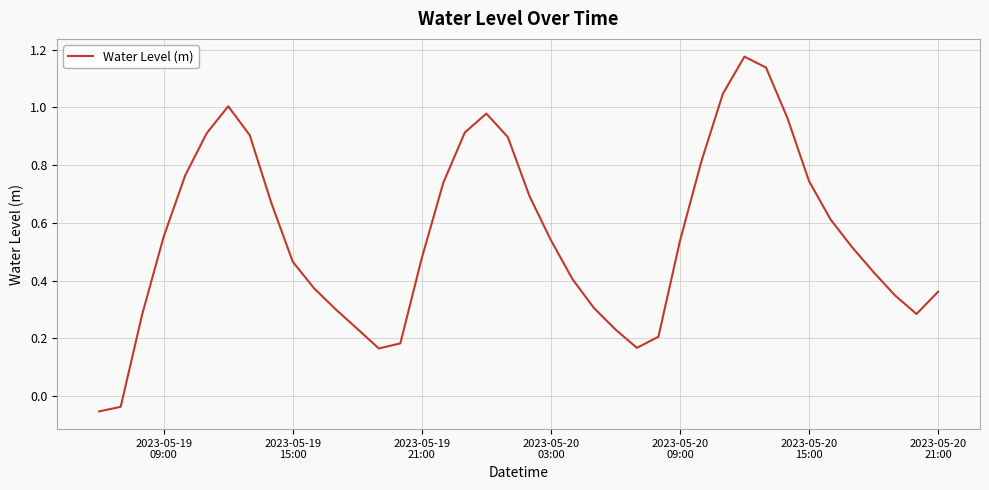

Does the chart have visible grid lines?

Yes